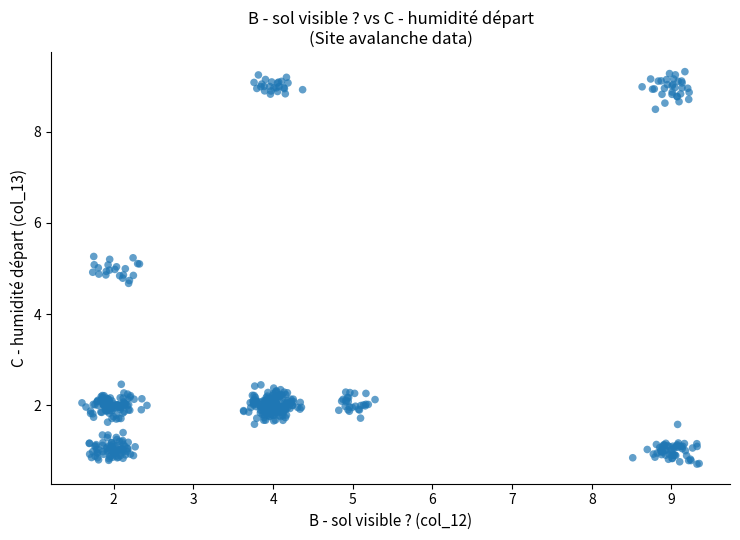

What is the range of Y values (max minus min)?

8.6